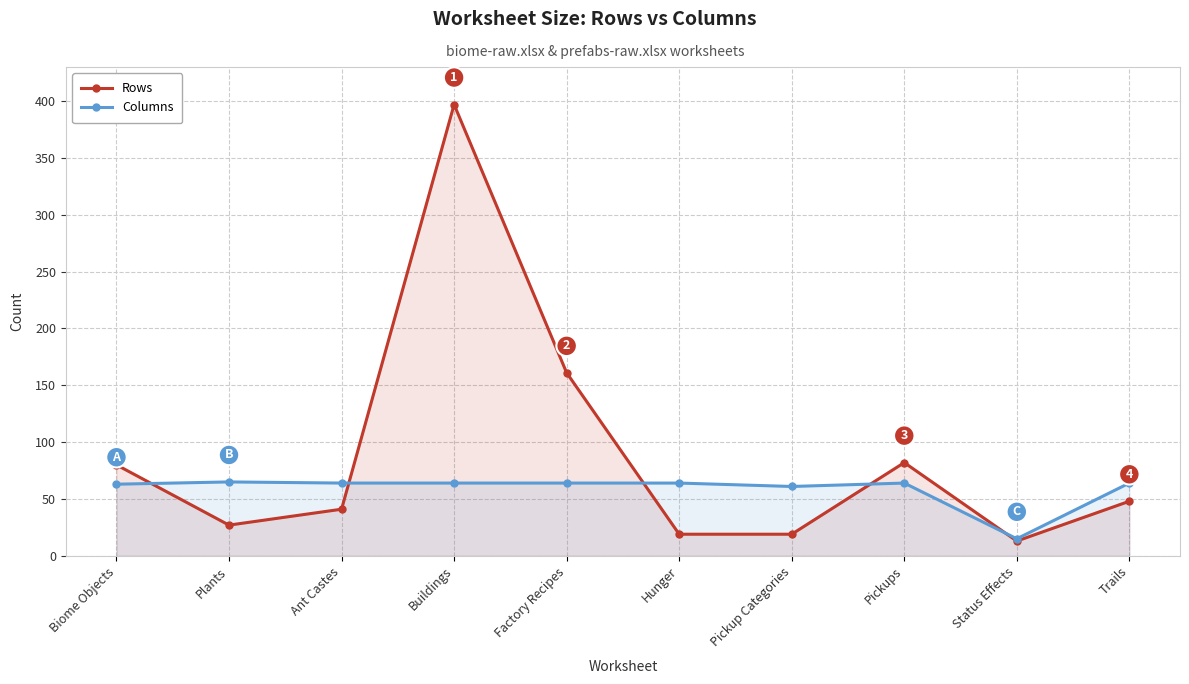

At which label is Columns closest to 40?

Pickup Categories